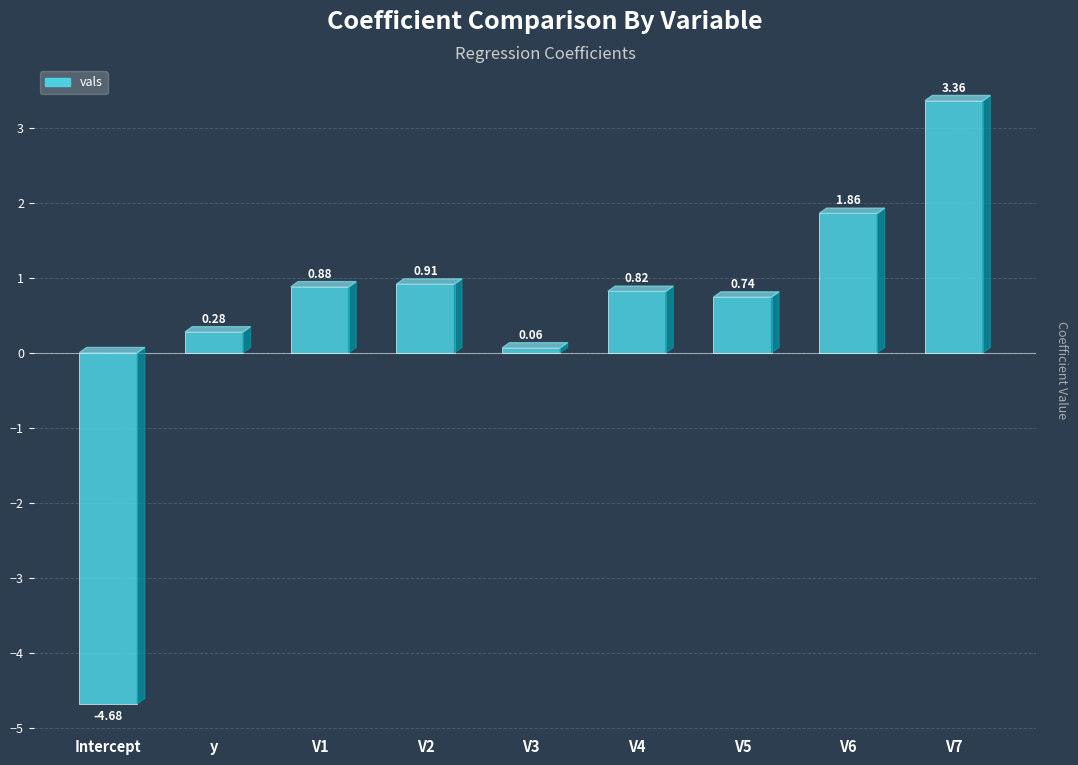

Which category has the lowest value across all series?

Intercept